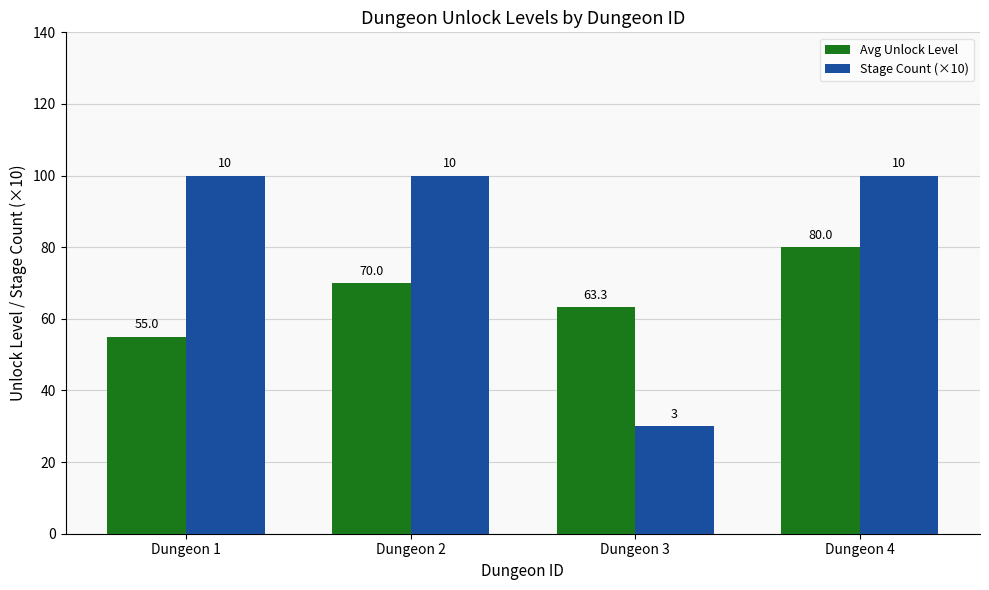

List the series in order of their peak value, highest first.

Stage Count (×10), Avg Unlock Level